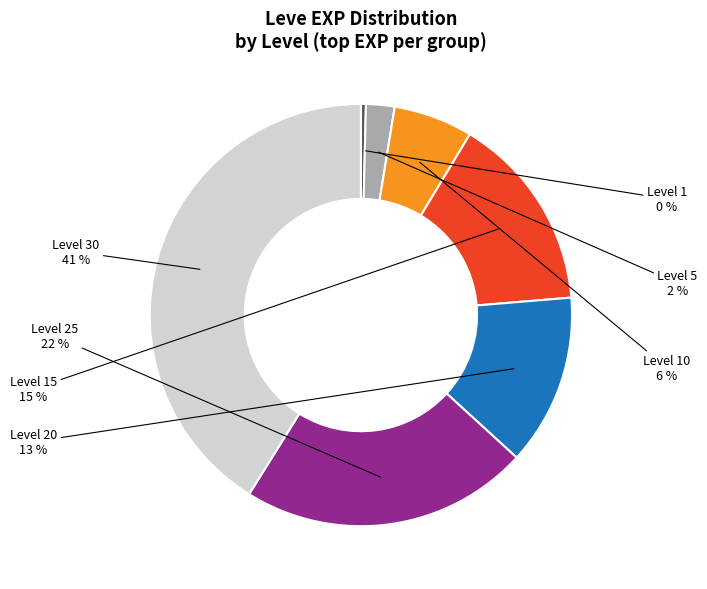

Is there a majority slice in this chart?

No